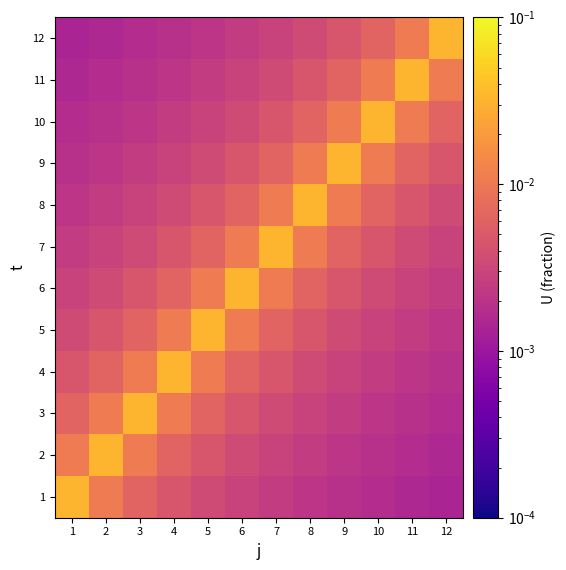

Rank the series at 9 from highest to lowest value.

9, 8, 10, 7, 11, 6, 12, 5, 4, 3, 2, 1